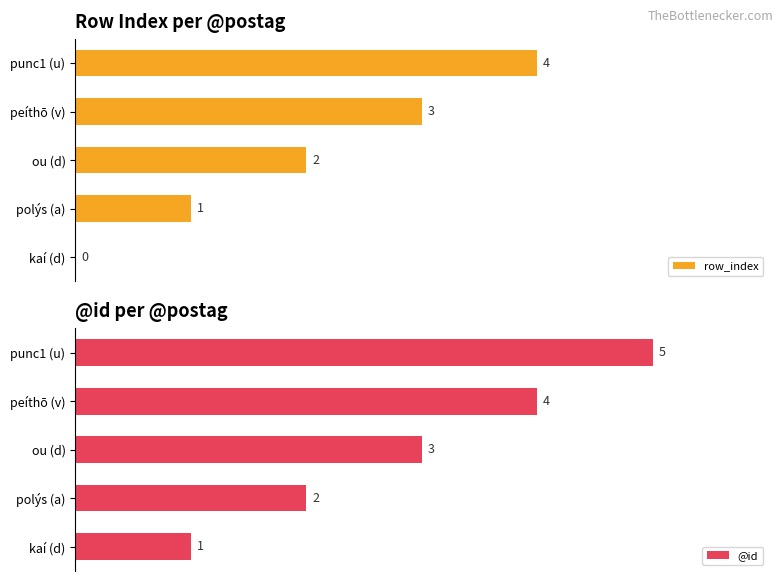

At which label does @id reach its peak?

punc1 (u)